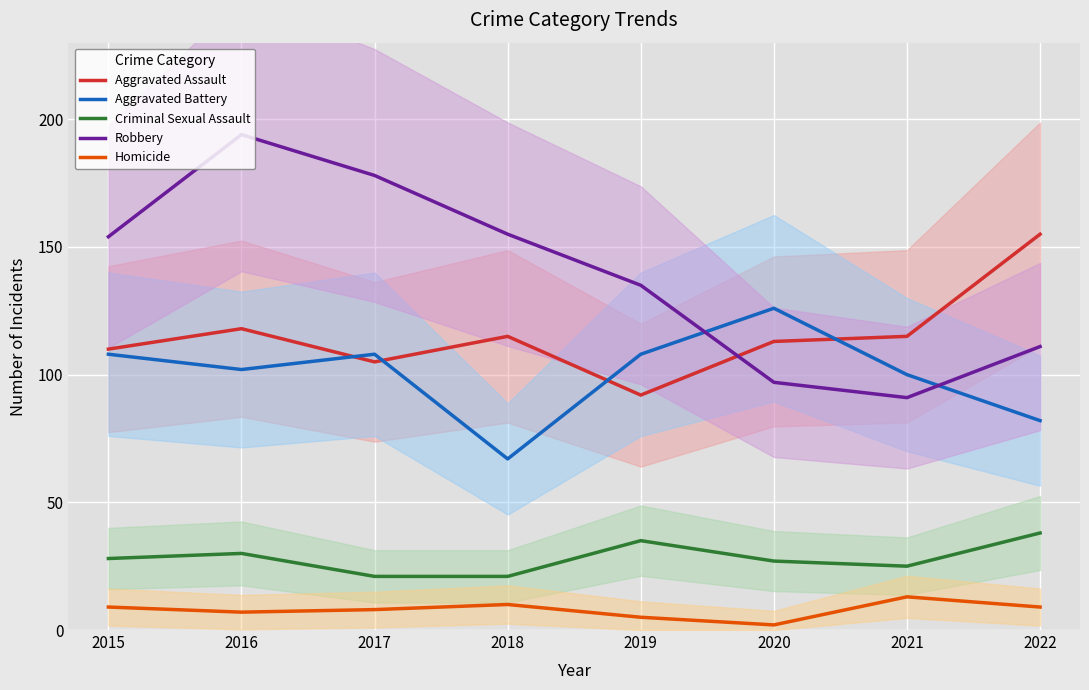

What is the difference between the maximum and second lowest values in the Robbery series?

97